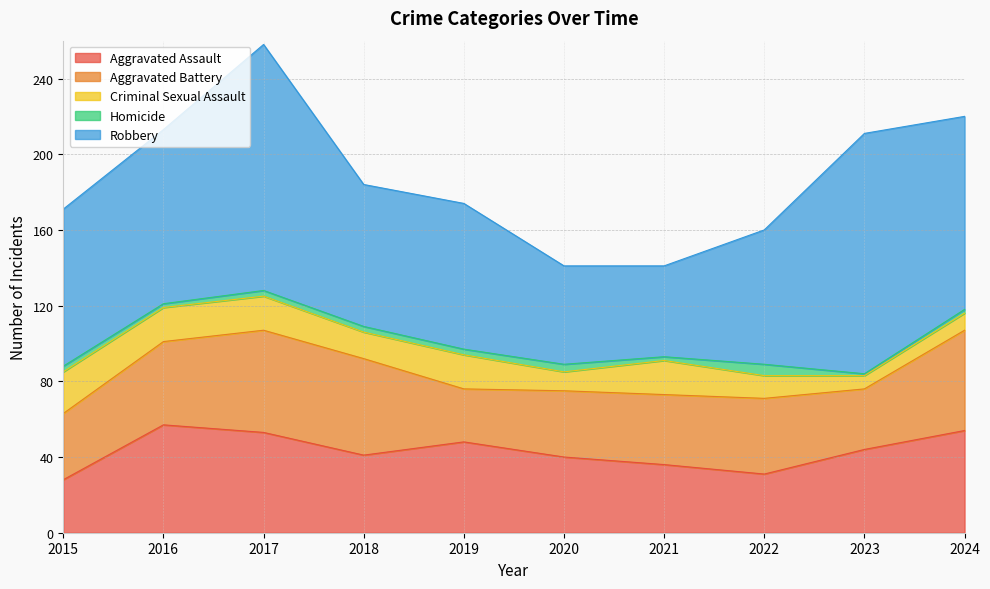

Rank the categories by Criminal Sexual Assault value from highest to lowest.

2015, 2016, 2017, 2019, 2021, 2018, 2022, 2020, 2024, 2023